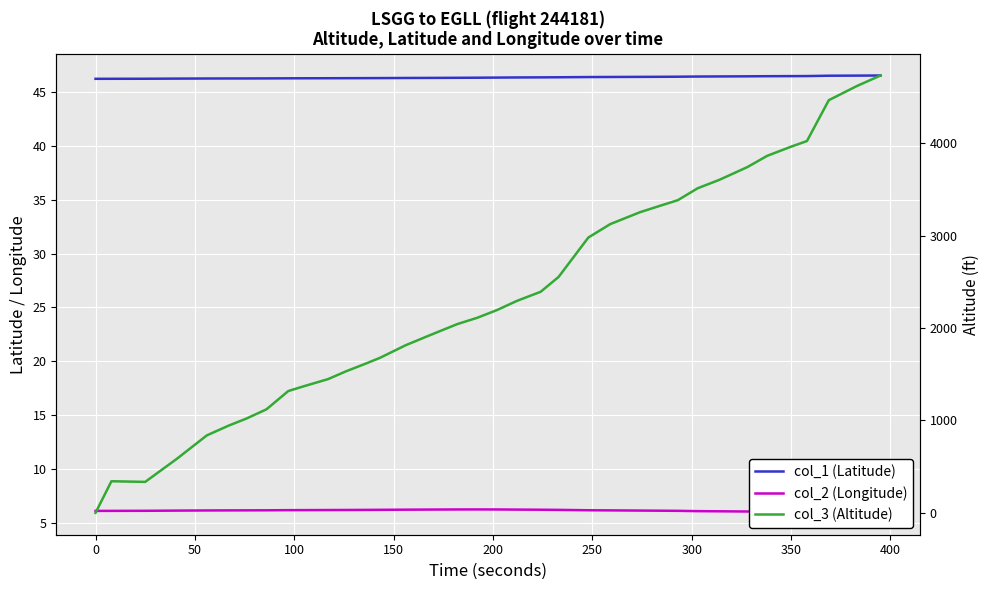

Does the chart display data point markers on the line(s)?

No